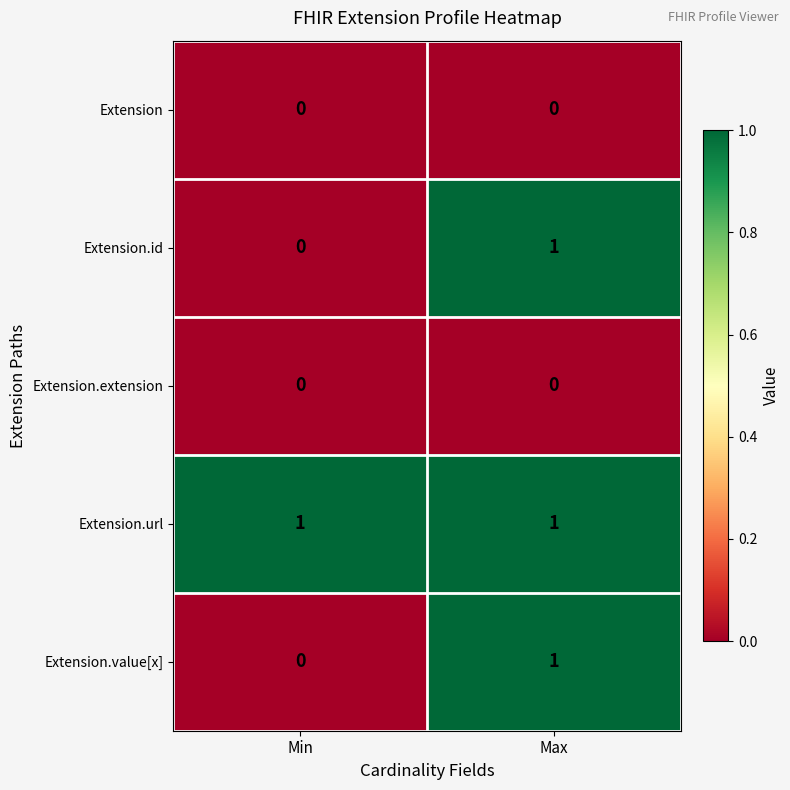

At which label does Extension.value[x] reach its peak?

Max